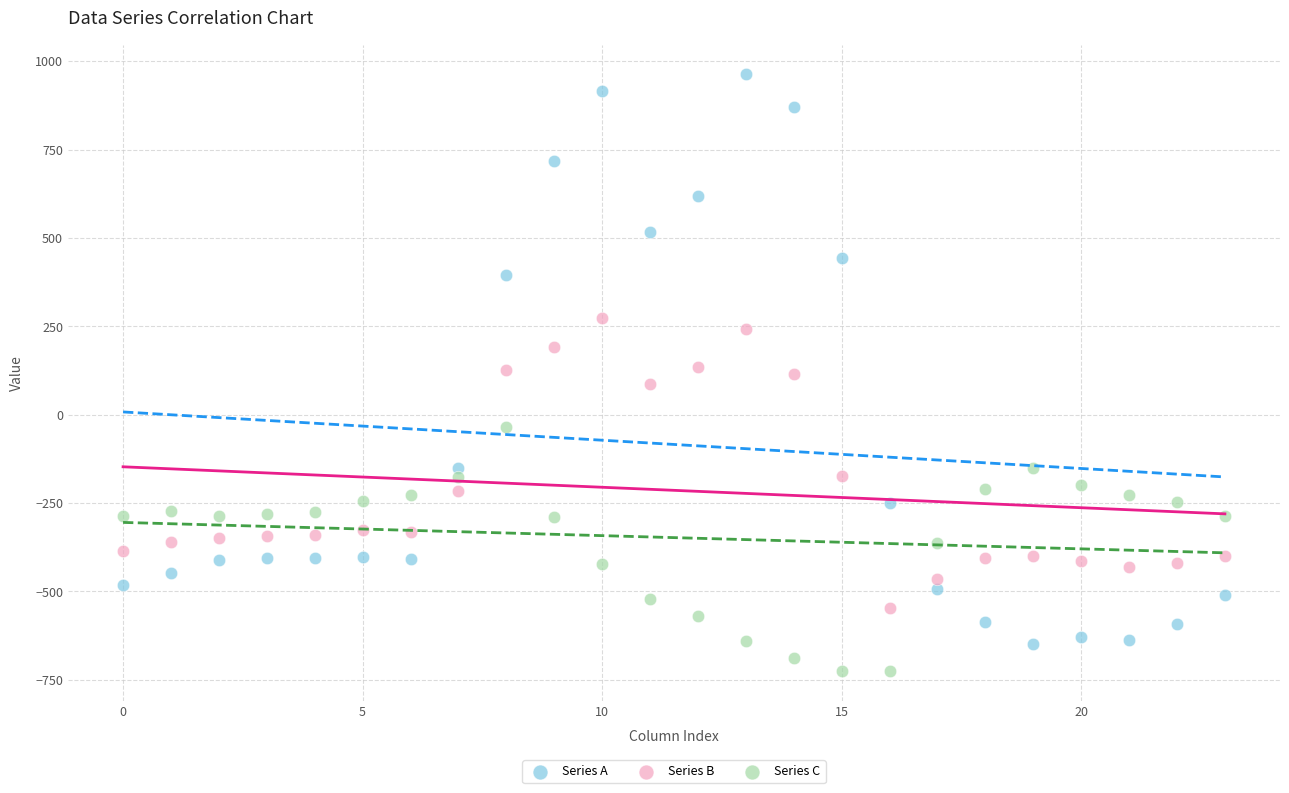

Which series contains the lowest Y value?

Series C